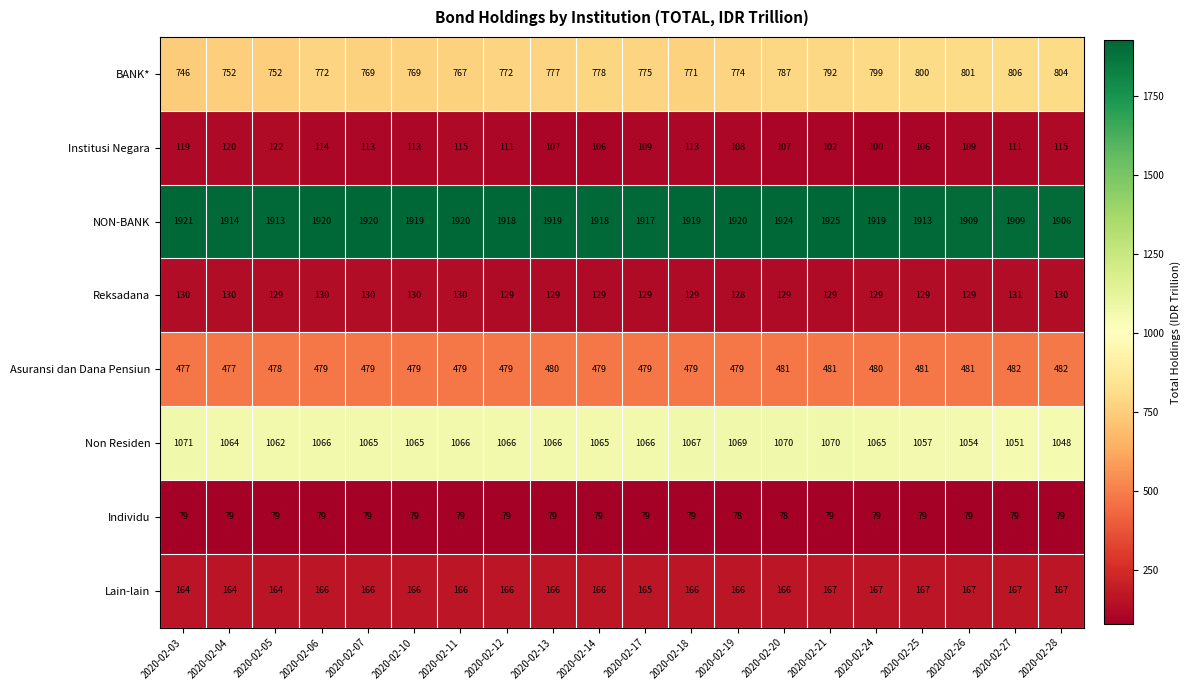

True or false: Reksadana has a value of 51 at 2020-02-06.

False